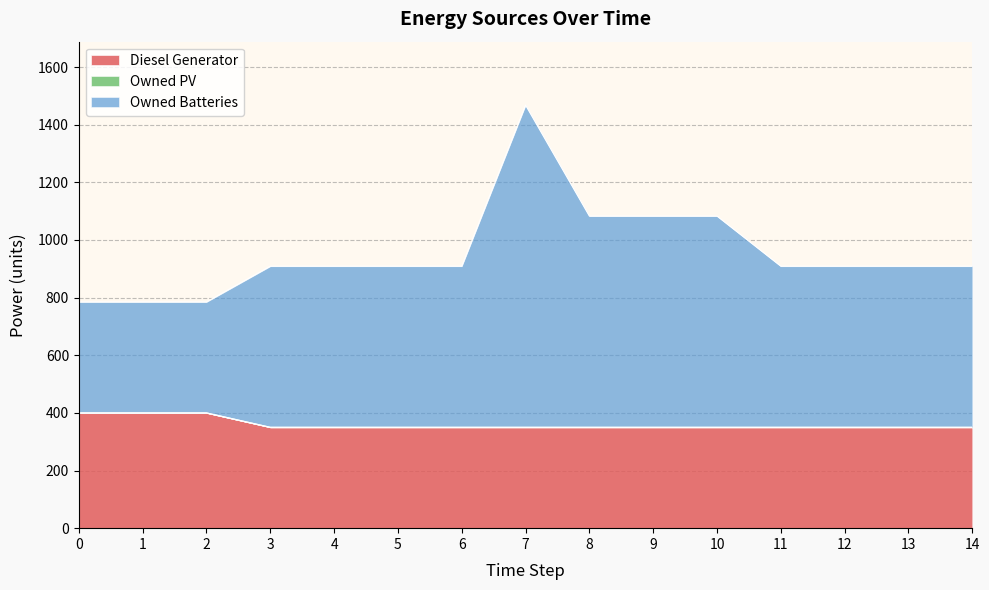

In Owned Batteries, how many points are higher than both neighbors (excluding endpoints)?

1